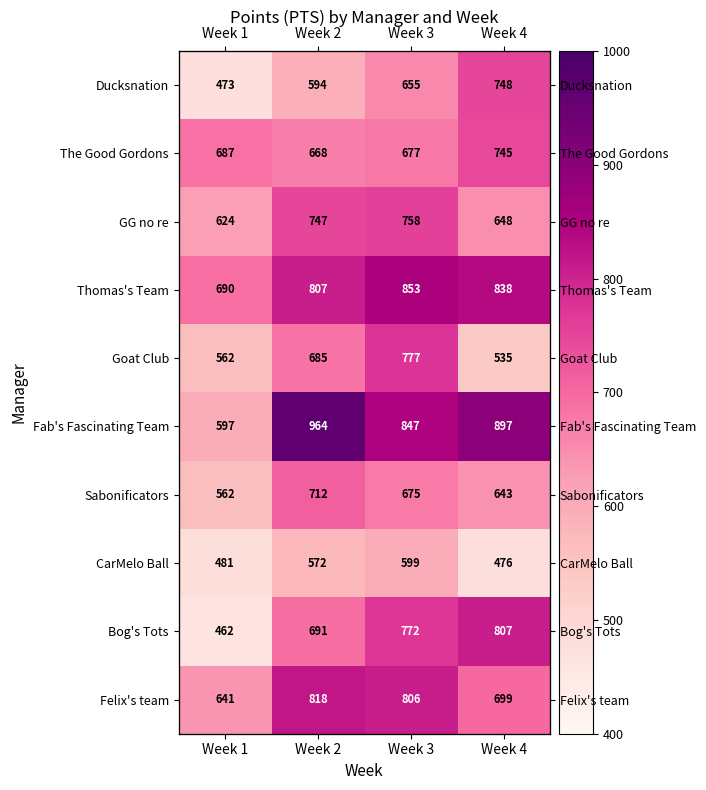

True or false: The Good Gordons has a value of 187 at Week 4.

False